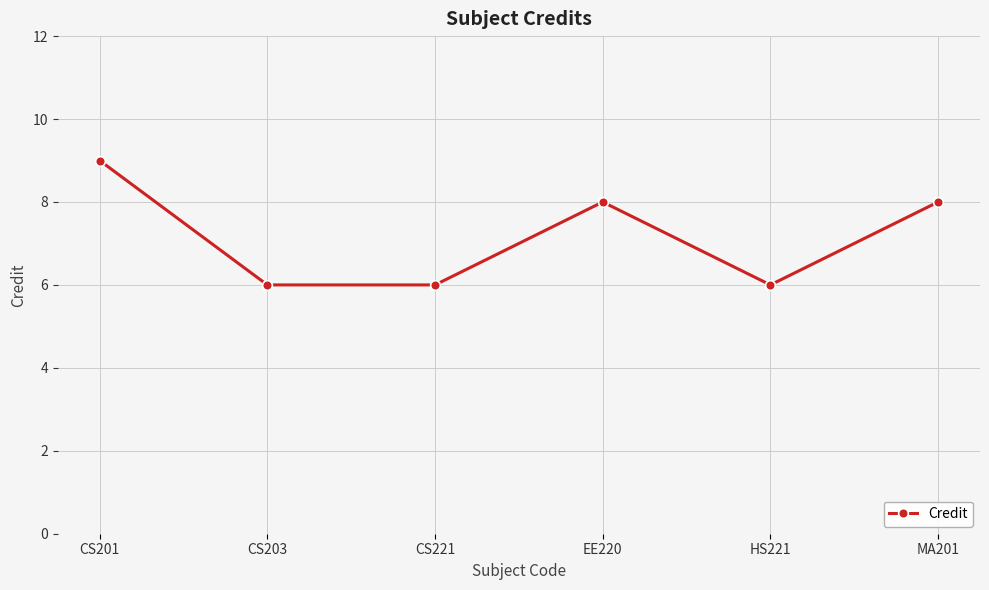

True or false: the data has more than 0 interior local peaks.

True